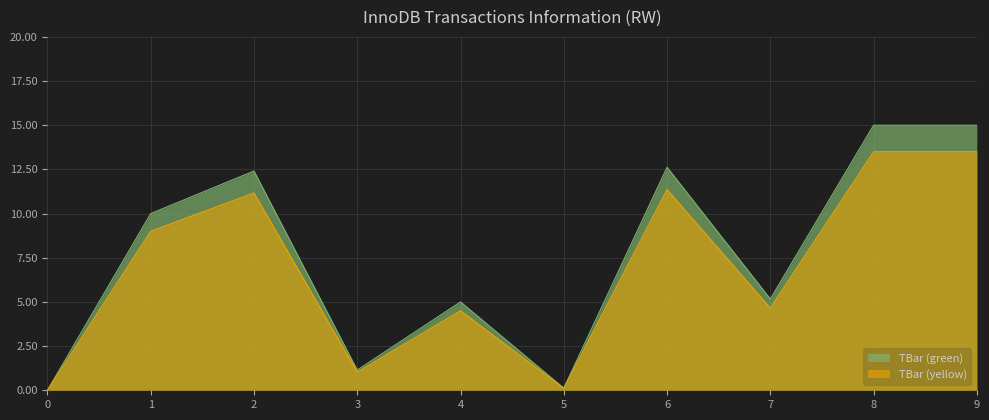

How many lines are shown in the chart?

2